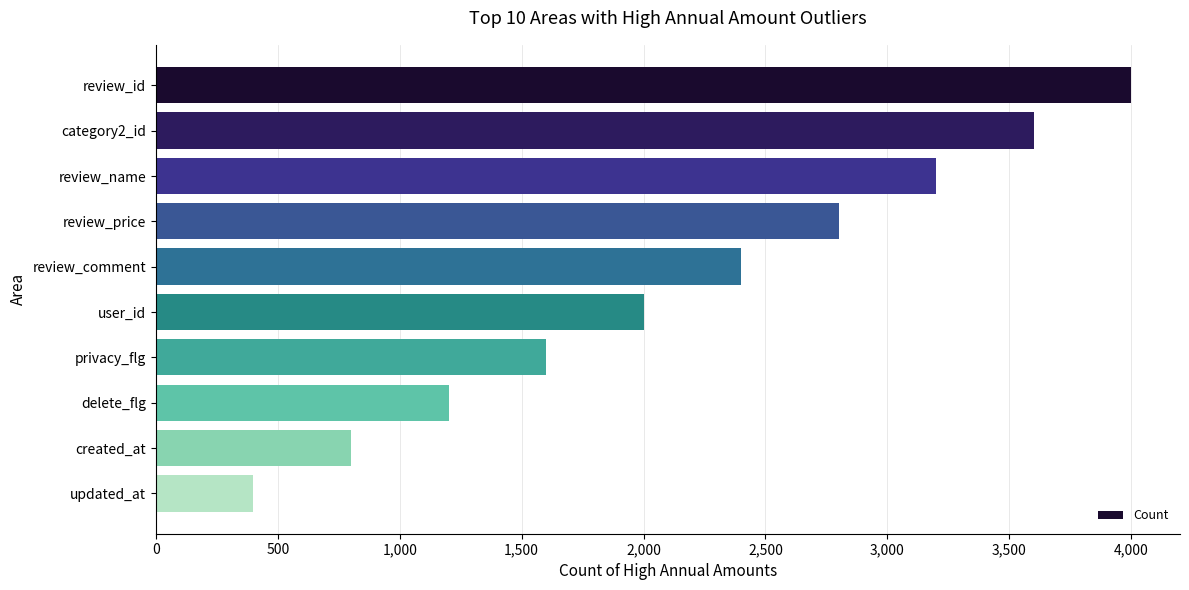

What is the change in value from review_comment to created_at?

-1600